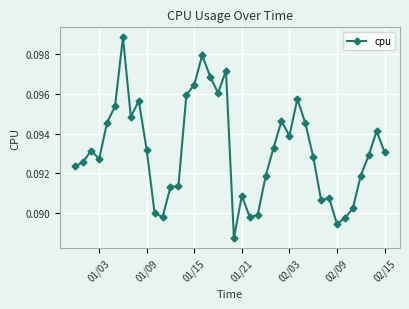

Count the values in the range 0 to 1.

40